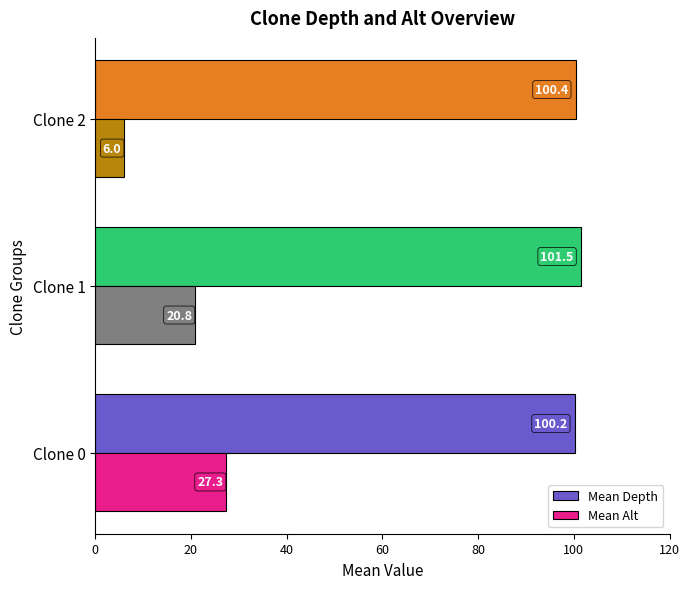

What is the spread (max minus min) of values at Clone 1?

80.7